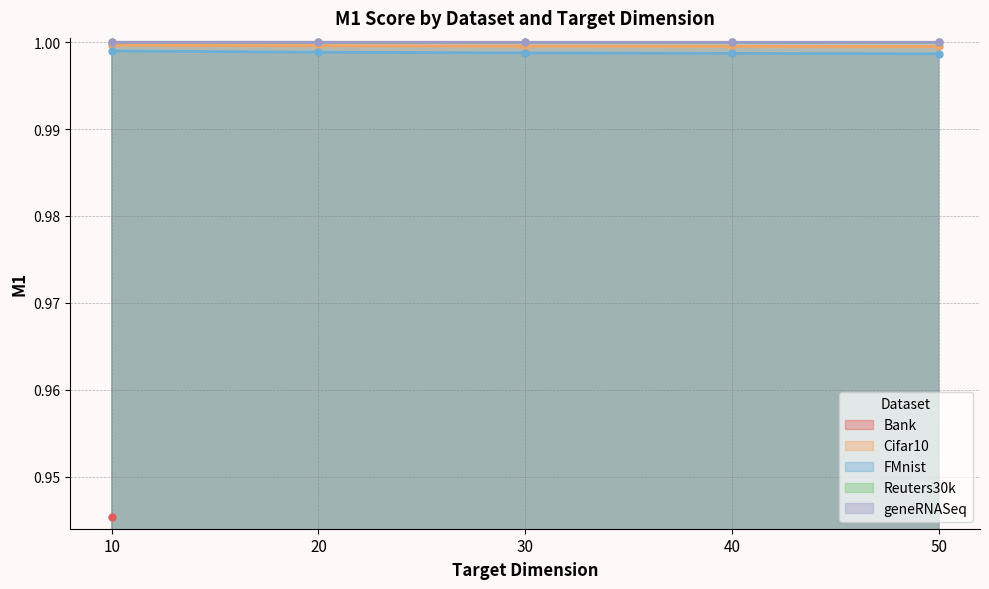

Is the value of geneRNASeq at 20 greater than the value of FMnist at 50?

Yes